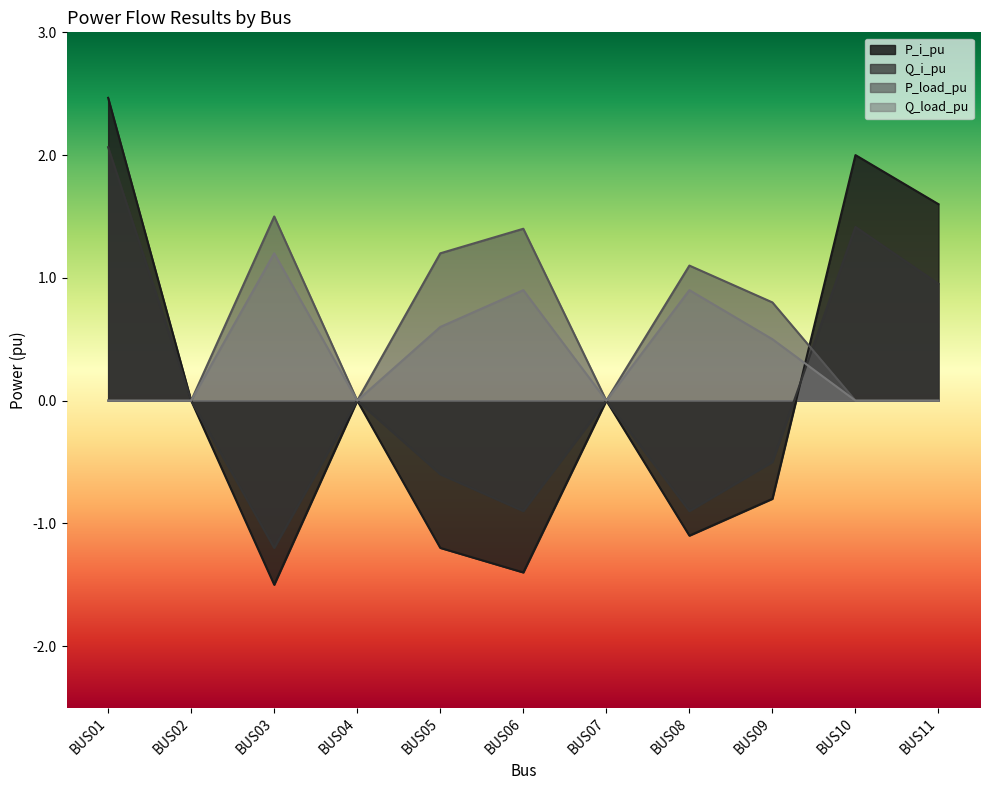

Does the chart display data point markers on the line(s)?

No